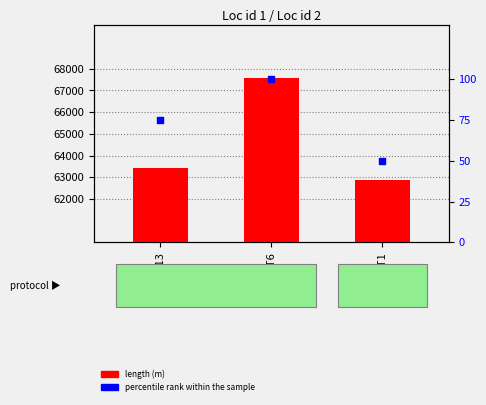

Which series has the largest Y range (max minus min)?

length (m)